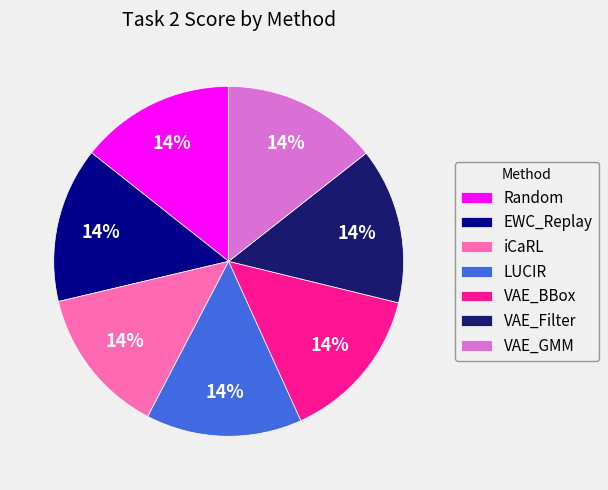

Does EWC_Replay represent more than half of the total?

No